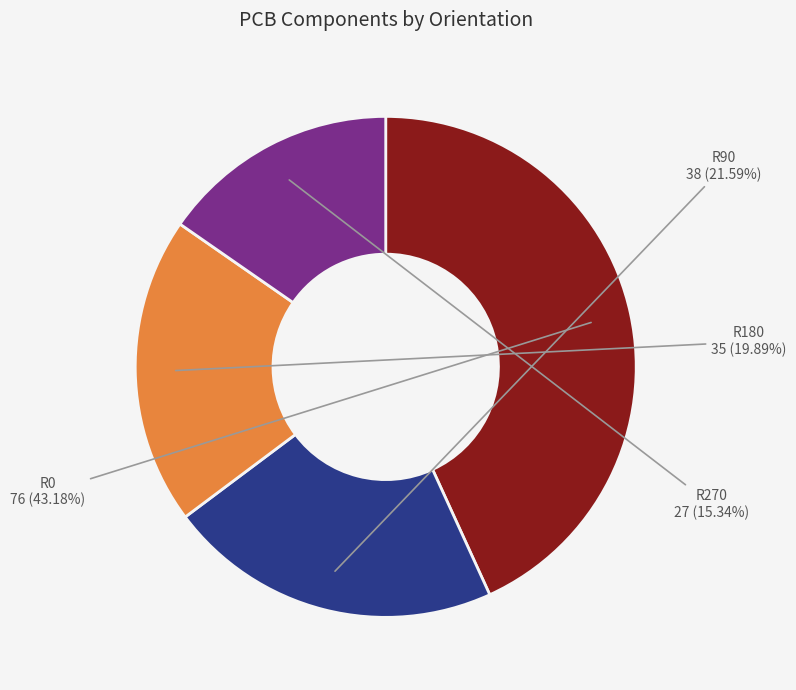

How many segments does this pie chart have?

4